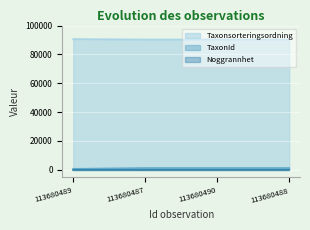

How many lines are shown in the chart?

3